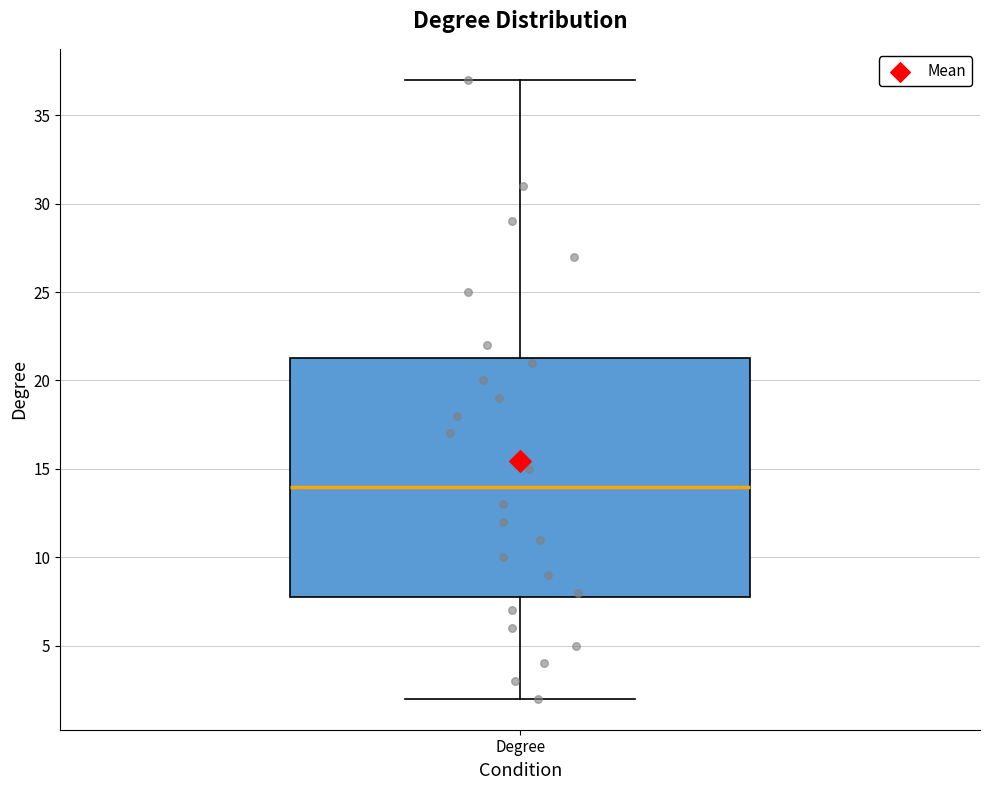

Read this box plot against the y-axis: the position of the median line, the range covered by the box, and the ends of both whiskers. The values are not printed on the chart, so give them approximately, as read against the axis.

median 14.0, box 8.0 to 21.5, whiskers 2.0 to 37.0